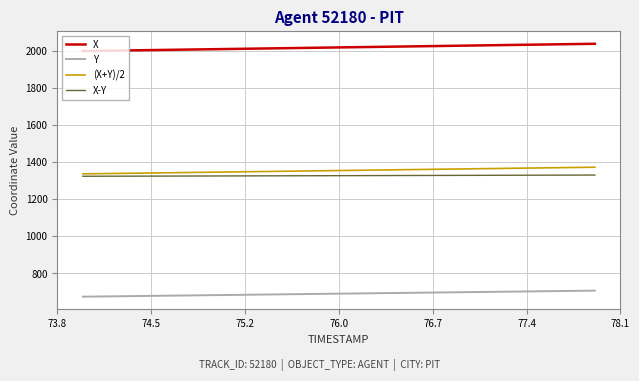

How many series are shown in this chart?

4